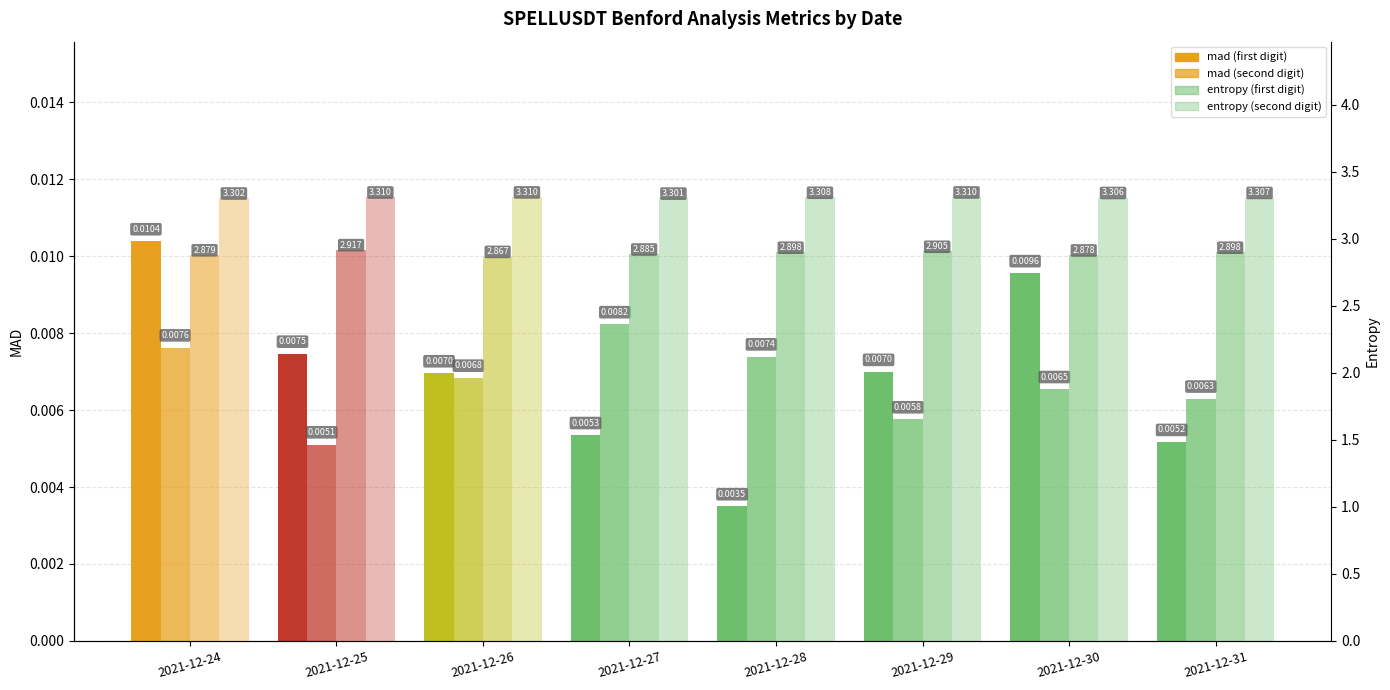

Rank the categories by entropy (first) value from lowest to highest.

2021-12-26, 2021-12-30, 2021-12-24, 2021-12-27, 2021-12-28, 2021-12-31, 2021-12-29, 2021-12-25